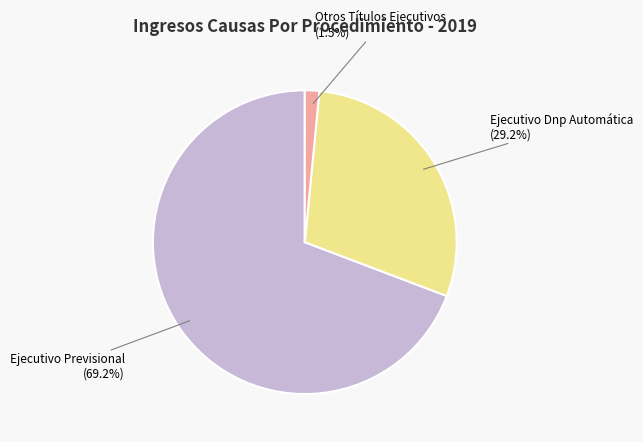

How many slices are in this pie chart?

3